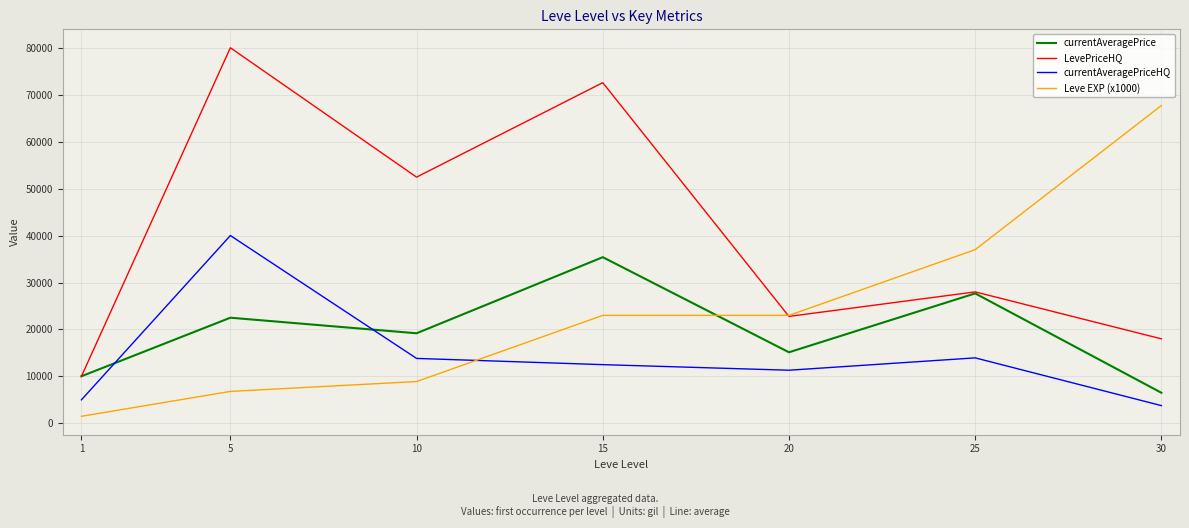

The value of LevePriceHQ at 1 is 2401.8. True or false?

False